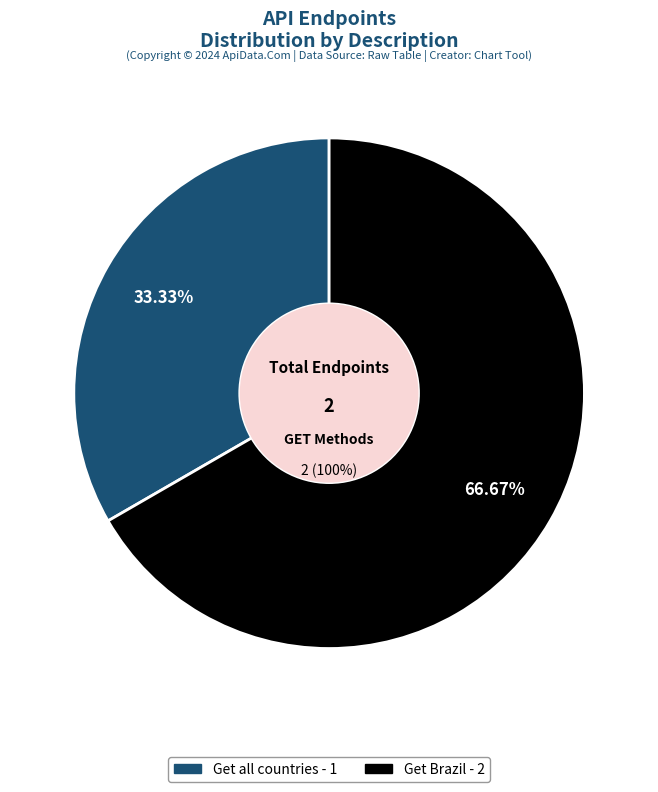

What is the smallest slice in the pie chart?

Get all countries